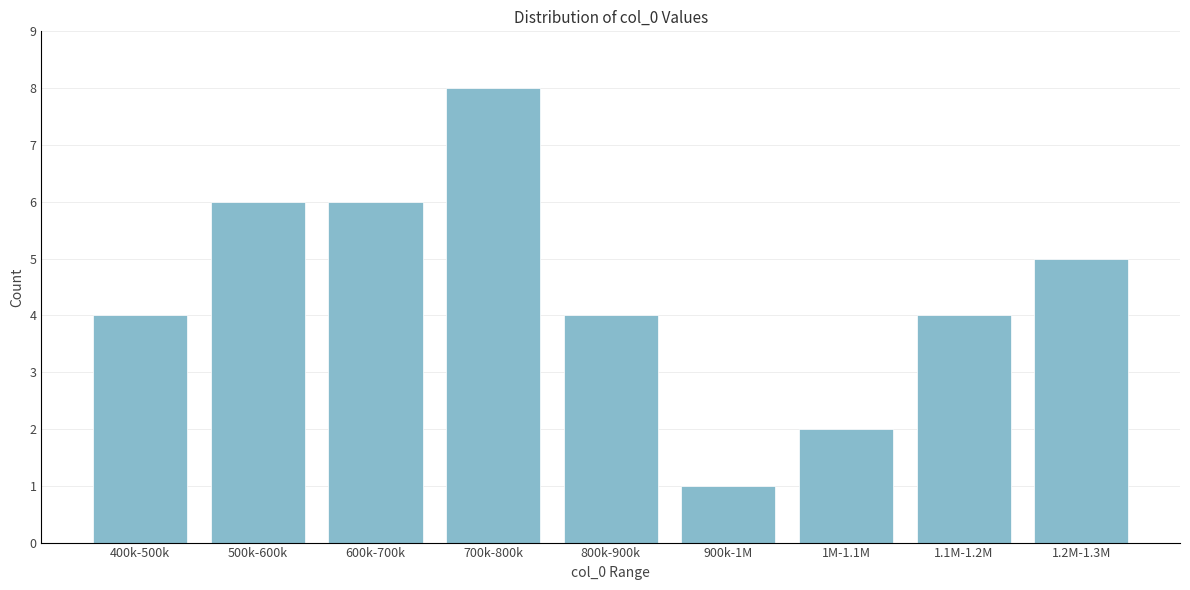

Reading left to right, list all the values displayed in this chart.

4	6	6	8	4	1	2	4	5